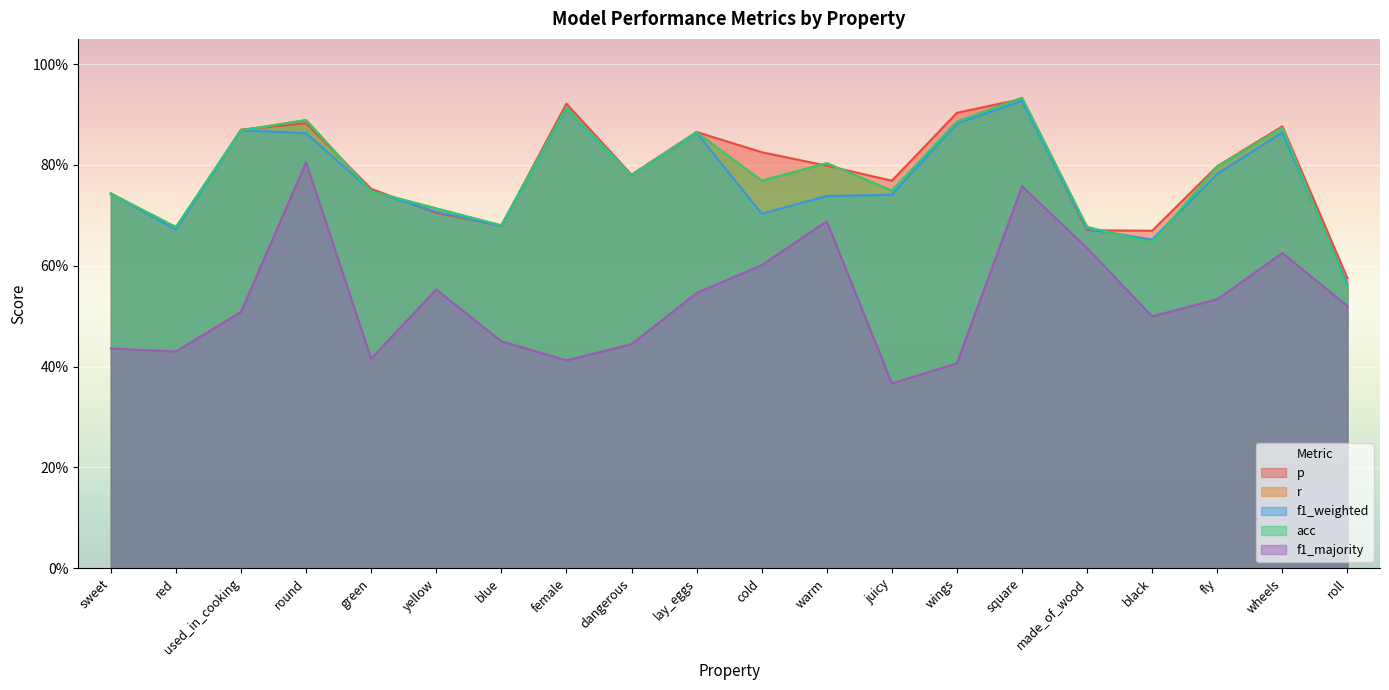

Reading left to right, list all the values displayed in this chart.

p: sweet=0.7	red=0.7	used_in_cooking=0.9	round=0.9	green=0.8	yellow=0.7	blue=0.7	female=0.9	dangerous=0.8	lay_eggs=0.9	cold=0.8	warm=0.8	juicy=0.8	wings=0.9	square=0.9	made_of_wood=0.7	black=0.7	fly=0.8	wheels=0.9	roll=0.6
r: sweet=0.7	red=0.7	used_in_cooking=0.9	round=0.9	green=0.7	yellow=0.7	blue=0.7	female=0.9	dangerous=0.8	lay_eggs=0.9	cold=0.8	warm=0.8	juicy=0.7	wings=0.9	square=0.9	made_of_wood=0.7	black=0.6	fly=0.8	wheels=0.9	roll=0.6
f1_weighted: sweet=0.7	red=0.7	used_in_cooking=0.9	round=0.9	green=0.7	yellow=0.7	blue=0.7	female=0.9	dangerous=0.8	lay_eggs=0.9	cold=0.7	warm=0.7	juicy=0.7	wings=0.9	square=0.9	made_of_wood=0.7	black=0.7	fly=0.8	wheels=0.9	roll=0.6
acc: sweet=0.7	red=0.7	used_in_cooking=0.9	round=0.9	green=0.7	yellow=0.7	blue=0.7	female=0.9	dangerous=0.8	lay_eggs=0.9	cold=0.8	warm=0.8	juicy=0.7	wings=0.9	square=0.9	made_of_wood=0.7	black=0.6	fly=0.8	wheels=0.9	roll=0.6
f1_majority: sweet=0.4	red=0.4	used_in_cooking=0.5	round=0.8	green=0.4	yellow=0.6	blue=0.5	female=0.4	dangerous=0.4	lay_eggs=0.5	cold=0.6	warm=0.7	juicy=0.4	wings=0.4	square=0.8	made_of_wood=0.6	black=0.5	fly=0.5	wheels=0.6	roll=0.5